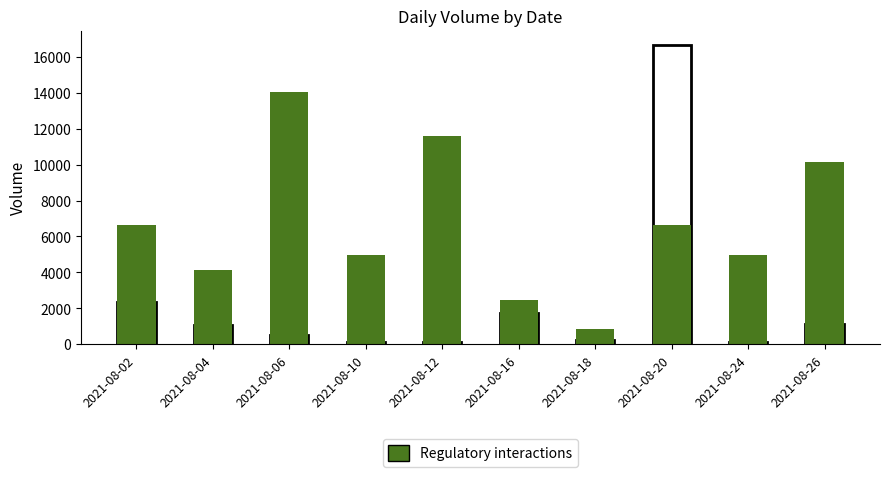

What is the sum of all Volume (total) values?

24020.0